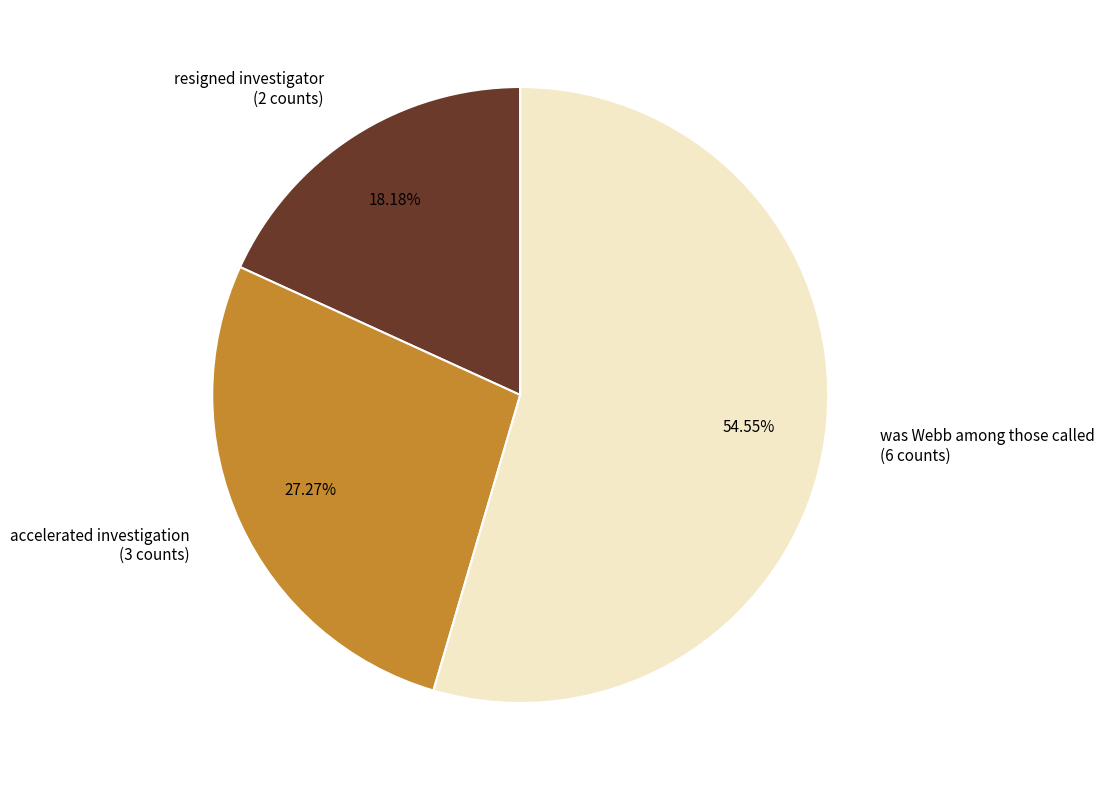

Does any single category account for the majority?

Yes